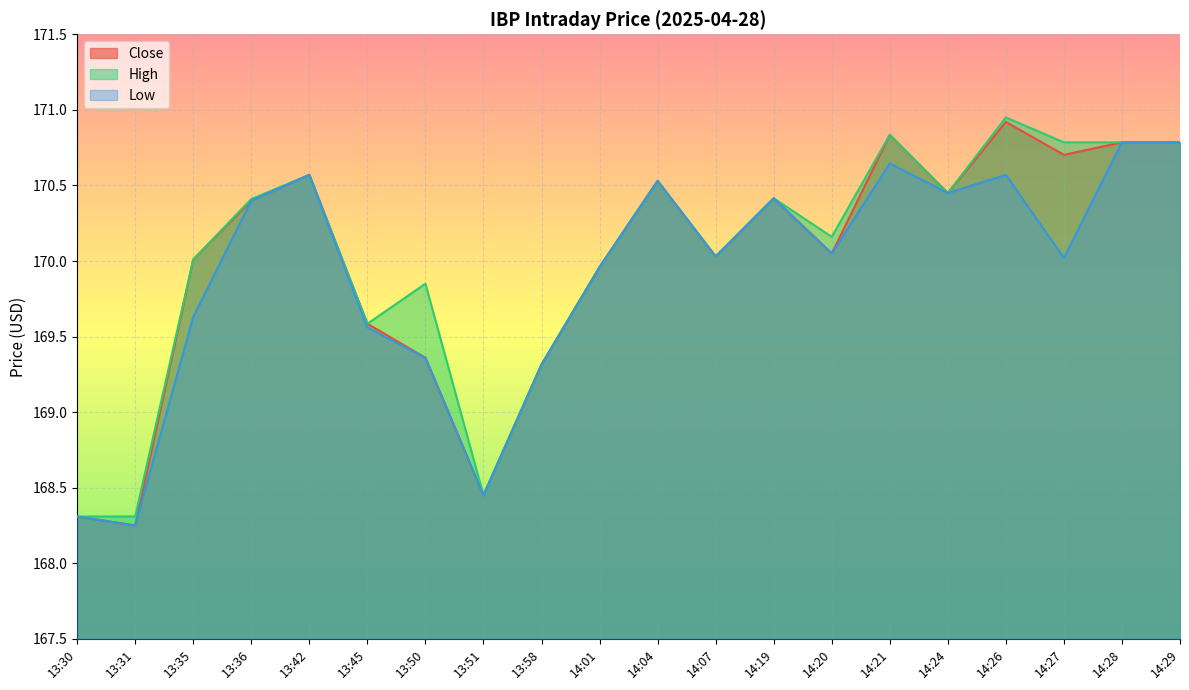

Rank the series at 13:35 from lowest to highest value.

Low, Close, High